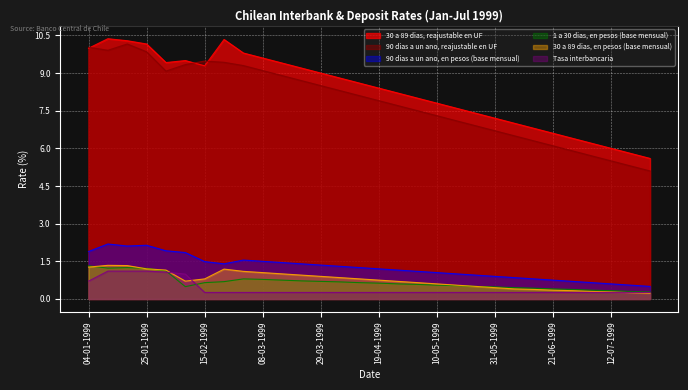

What is the total value across all series at 08-03-1999?

22.3